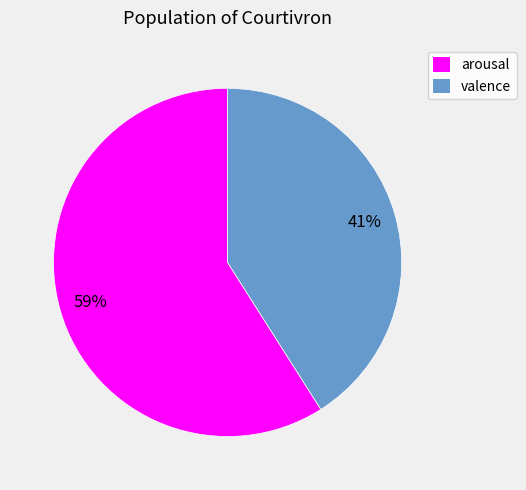

How many slices are in this pie chart?

2